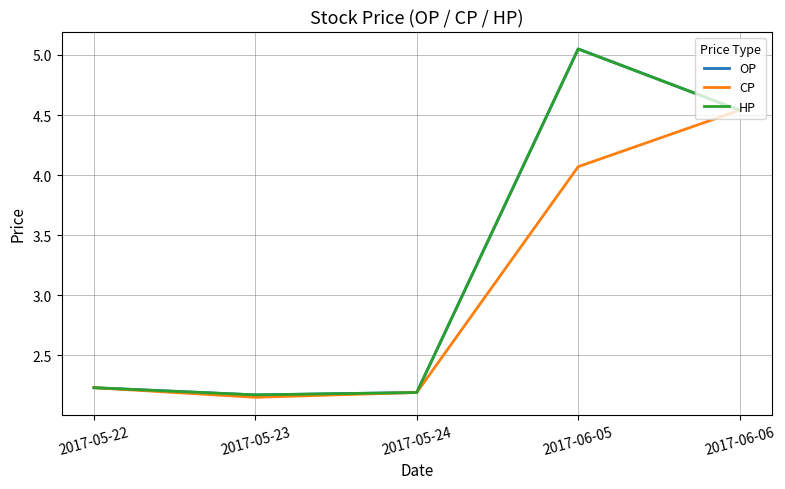

What is the label of the 4th point from the right?

2017-05-23